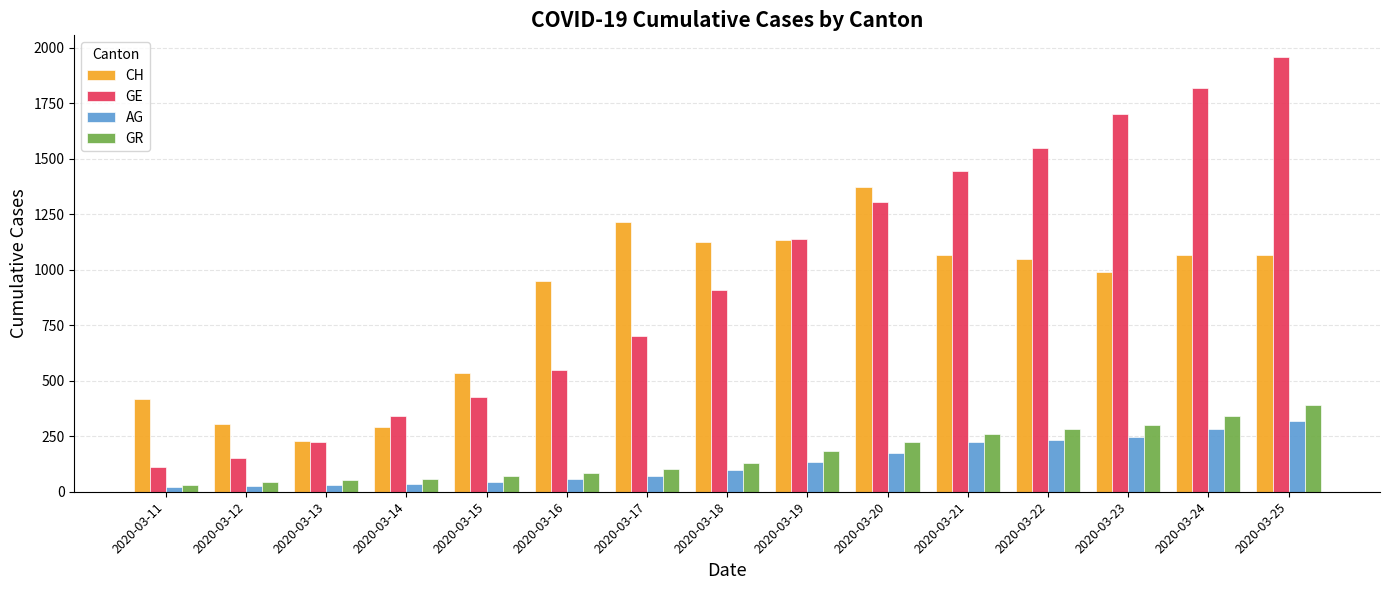

Which series has the largest total across all categories?

GE